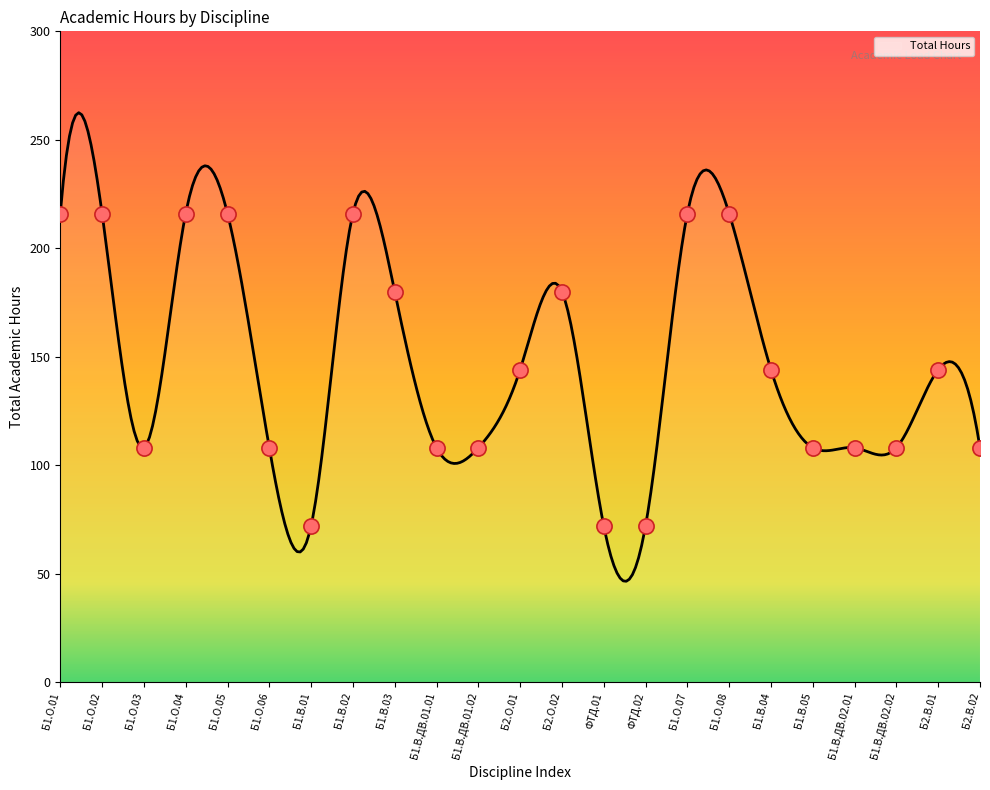

Between Б1.О.04 and Б1.О.03, which is larger?

Б1.О.04